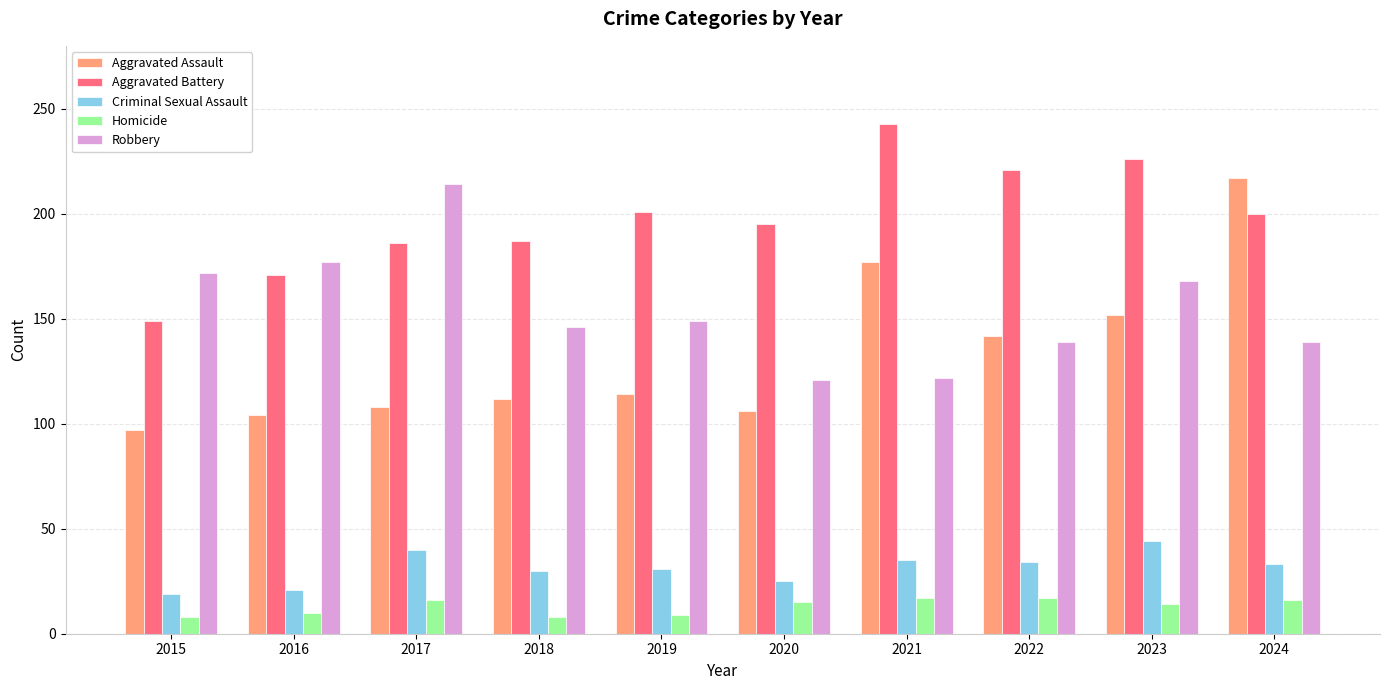

At 2017, list the series in order from smallest to largest.

Homicide, Criminal Sexual Assault, Aggravated Assault, Aggravated Battery, Robbery